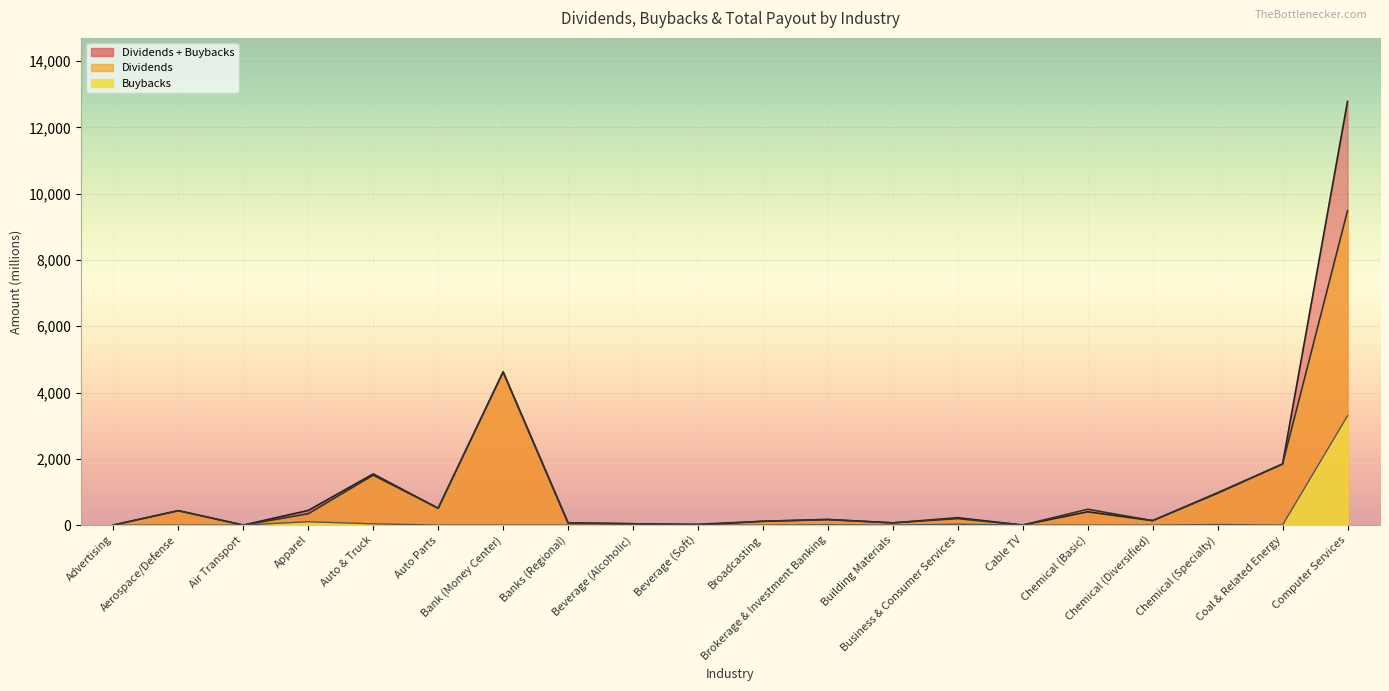

What is the label of the 8th point from the right?

Building Materials